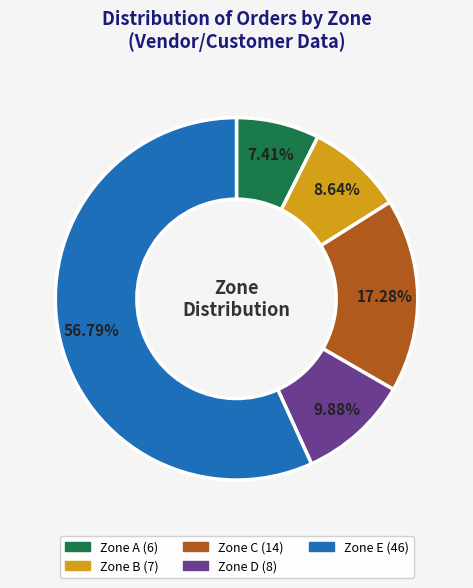

Does any single category account for the majority?

Yes